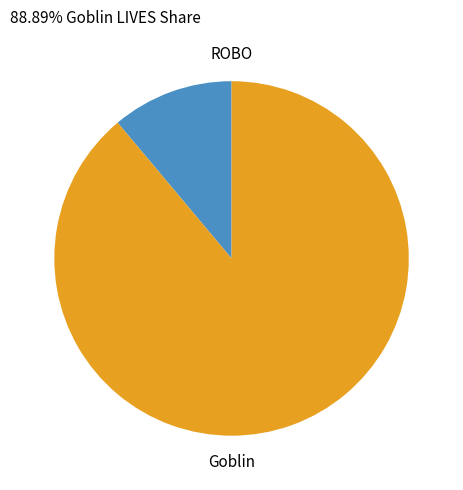

Which has a higher value, Goblin or ROBO?

Goblin